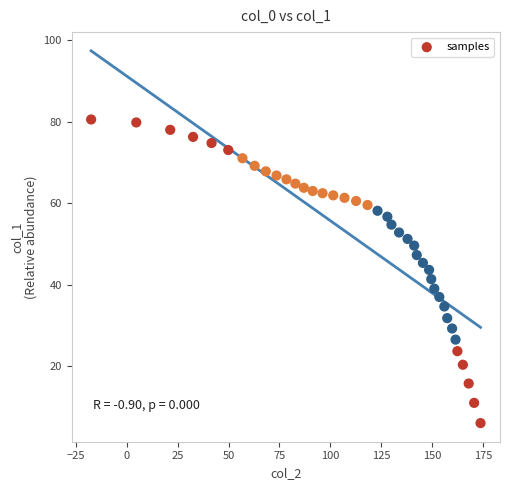

What is the range of X values (max minus min)?

191.3